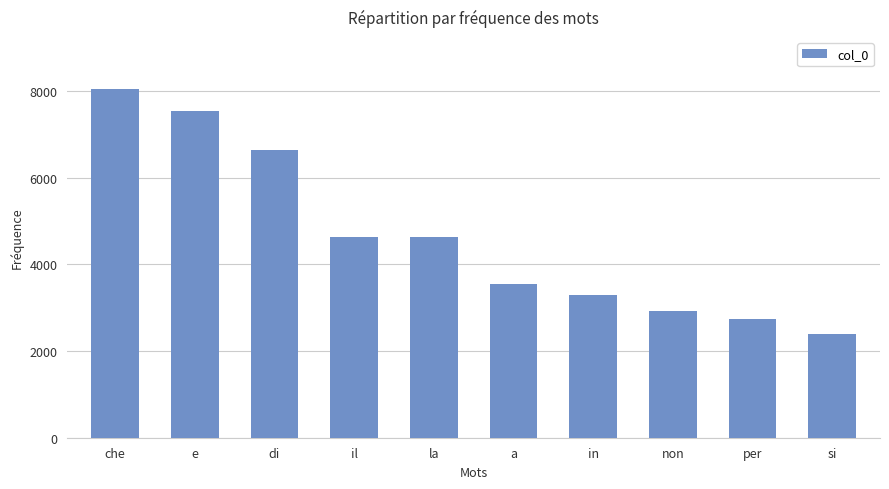

How many series are shown in this chart?

1